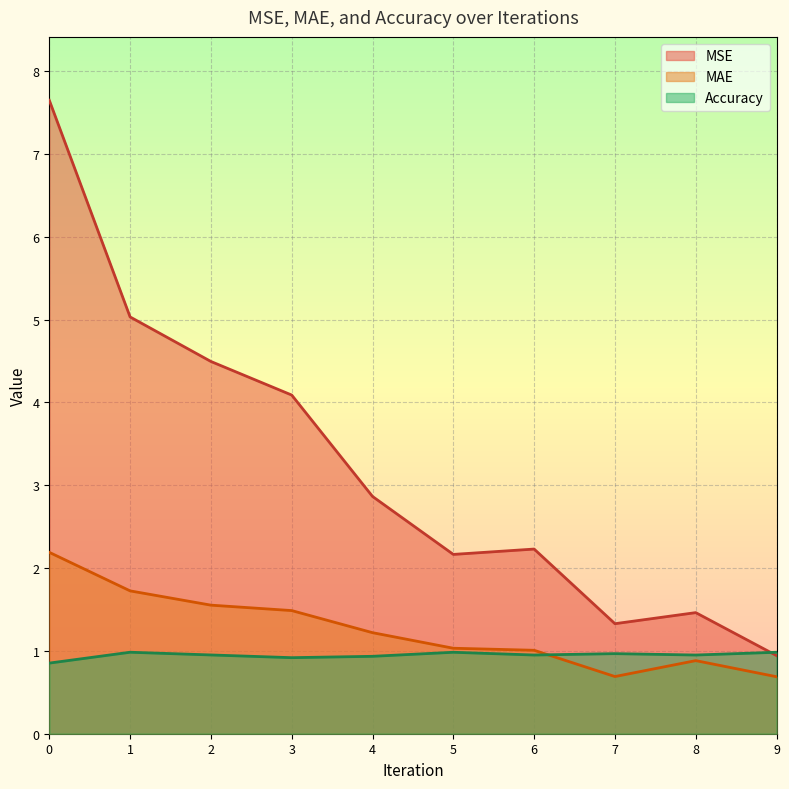

Which category has the lowest value in the MSE series?

9